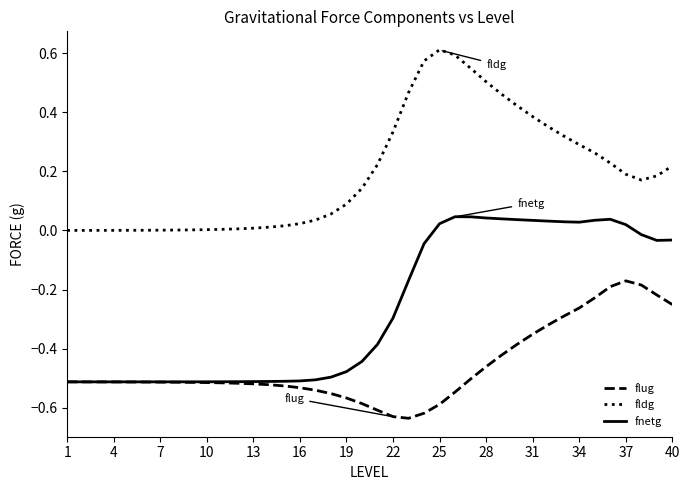

True or false: fldg and flug cross at least once.

False